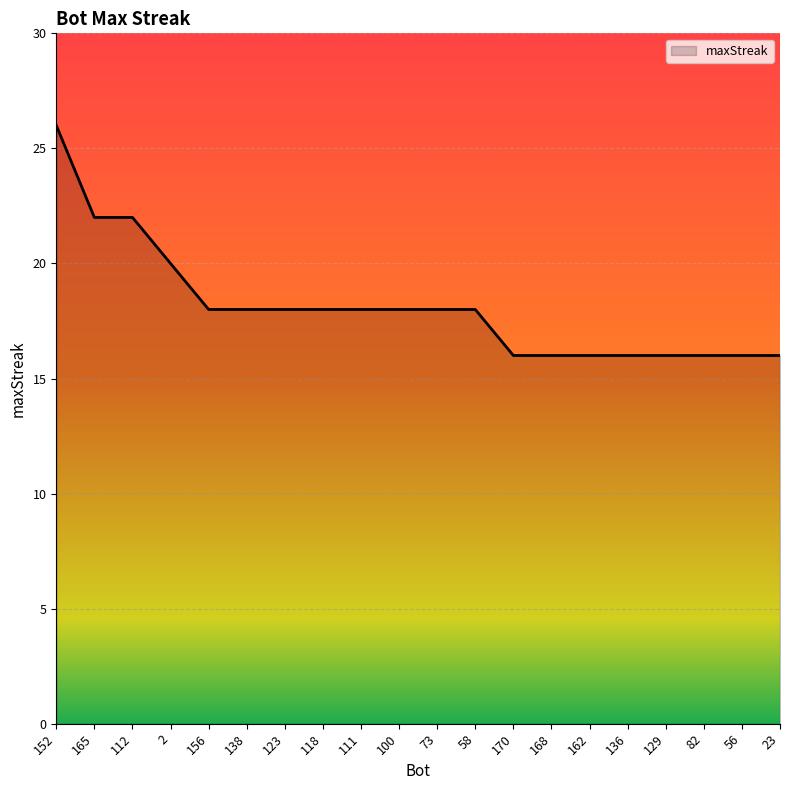

What is the sum of all values?

362